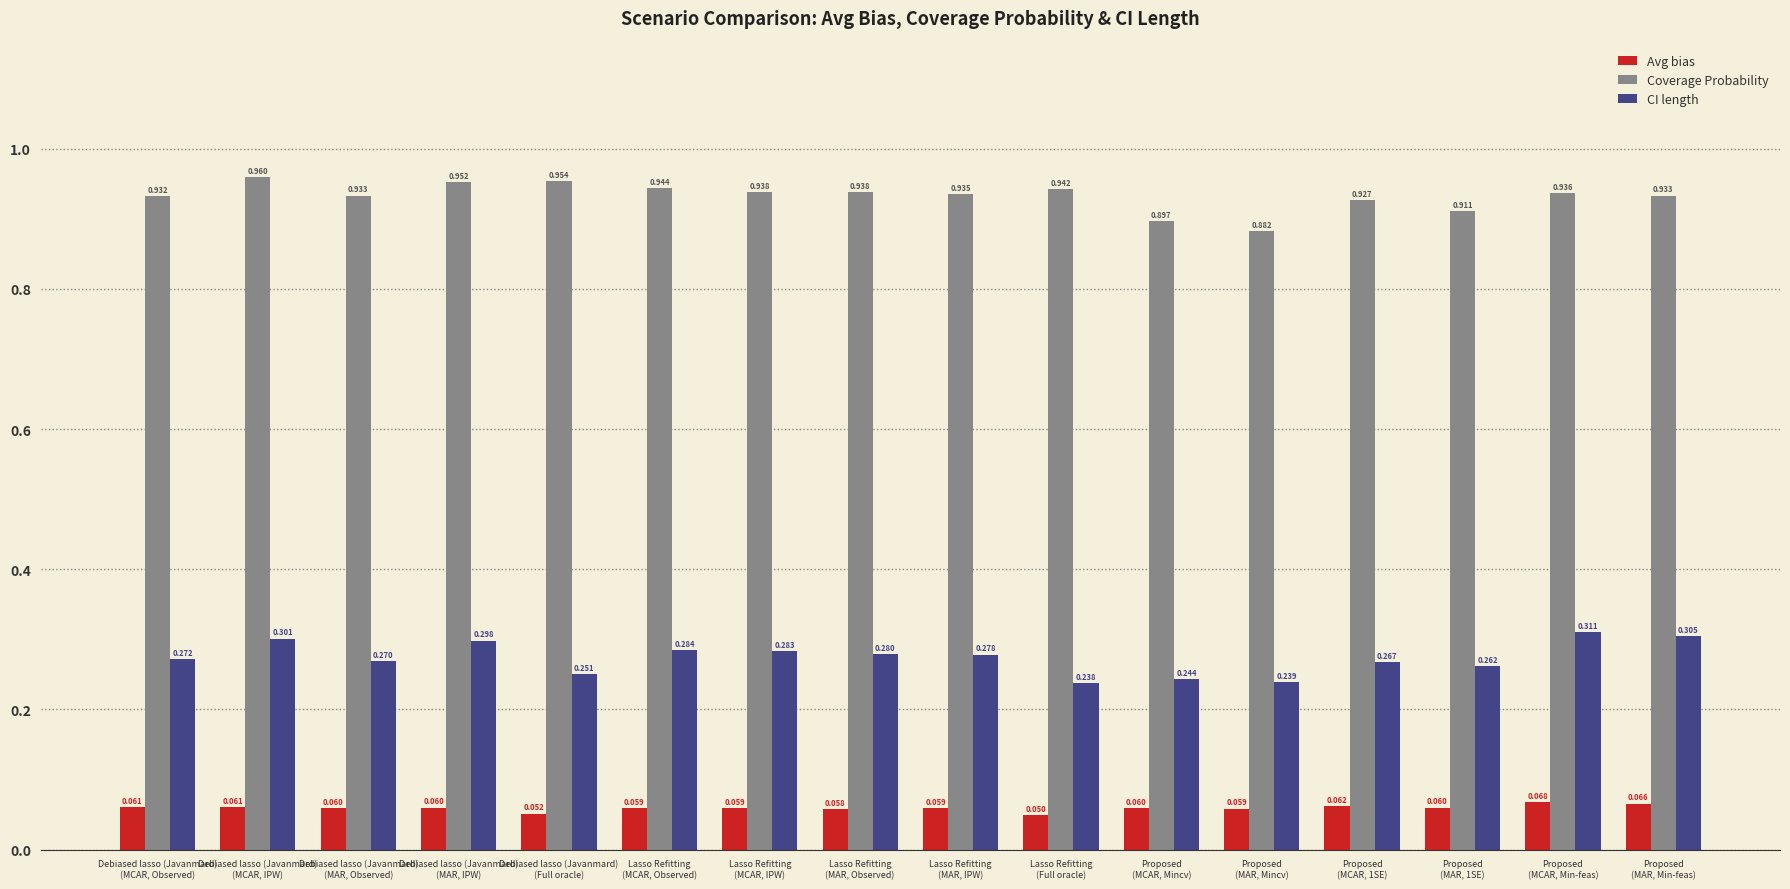

How many Coverage Probability values are between 0 and 1?

16